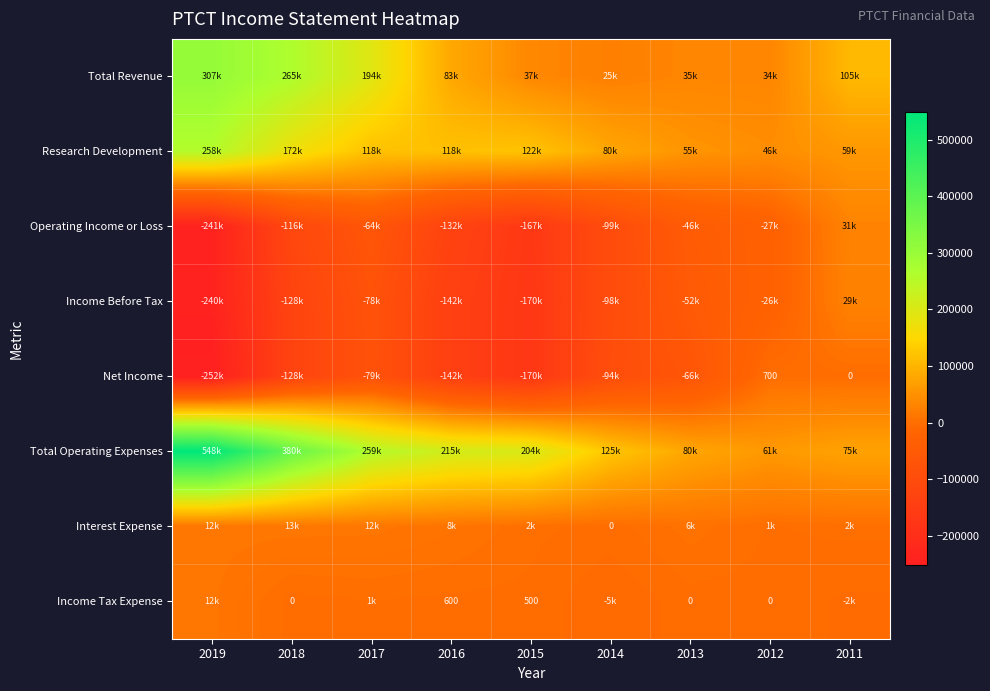

True or false: Income Tax Expense has a value of 691 at 2015.

False